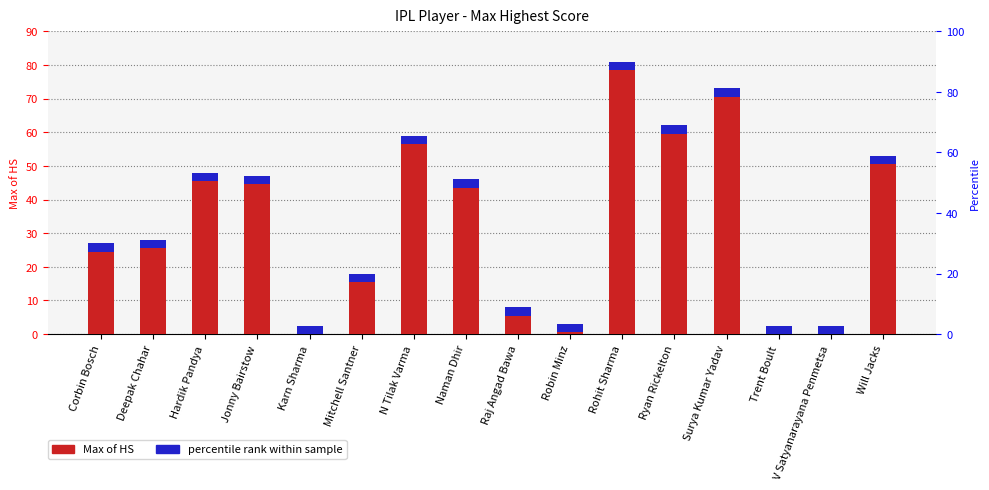

True or false: the data shows 16 at Will Jacks.

False